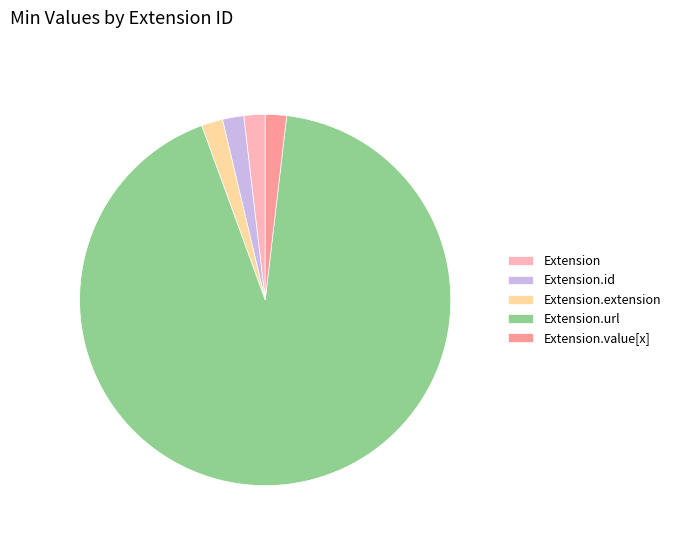

Is there a majority slice in this chart?

Yes